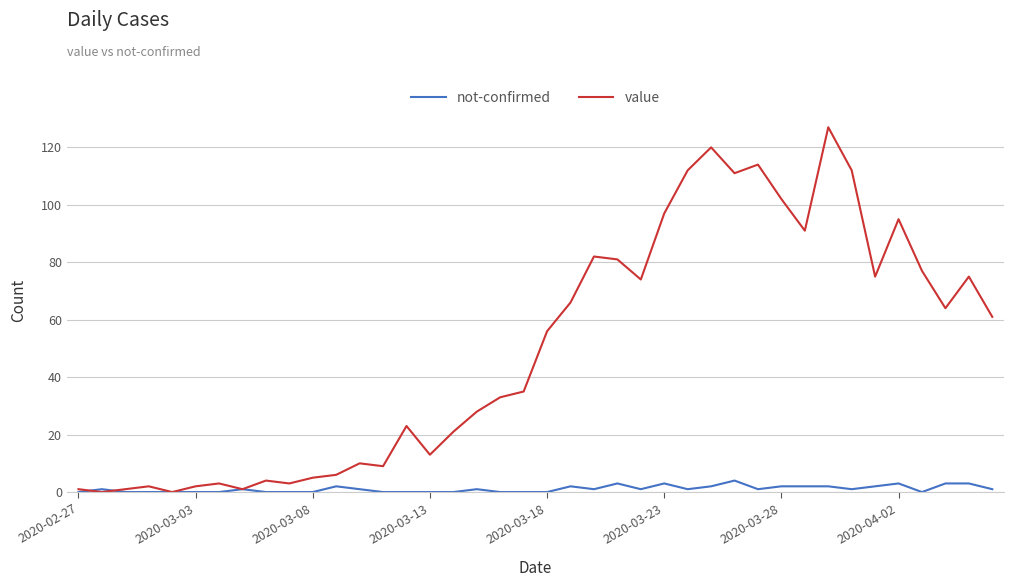

What is the highest value of the value series?

127